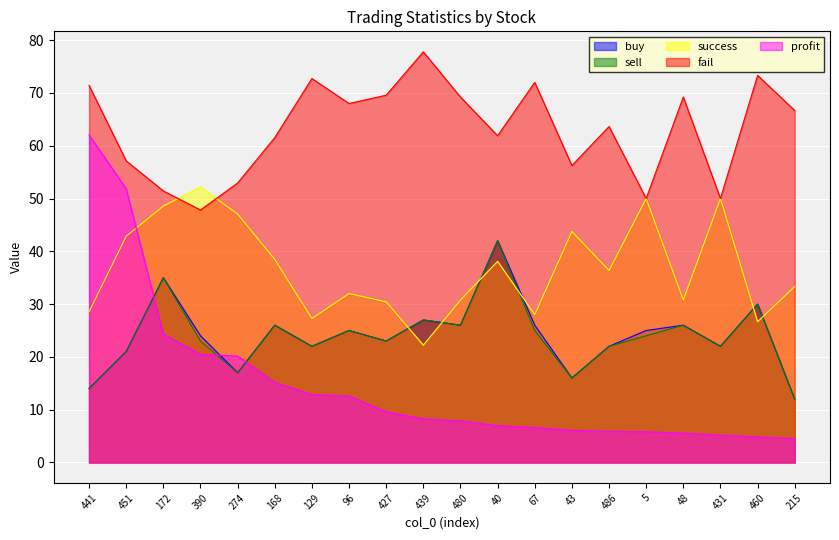

Which series has the widest spread of values?

profit